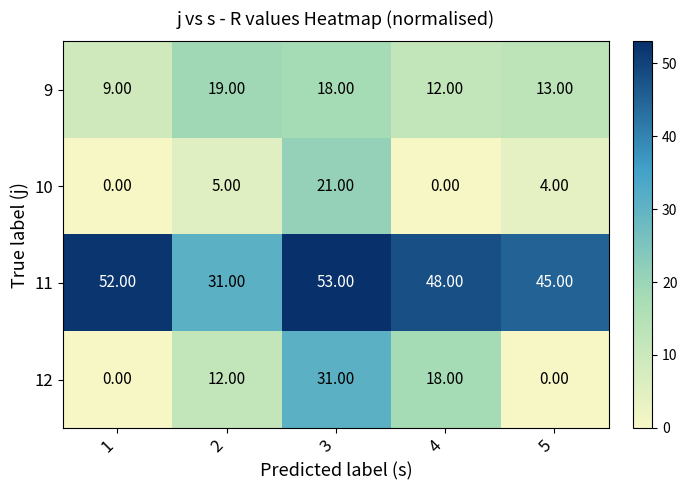

How many categories are shown in the chart?

5